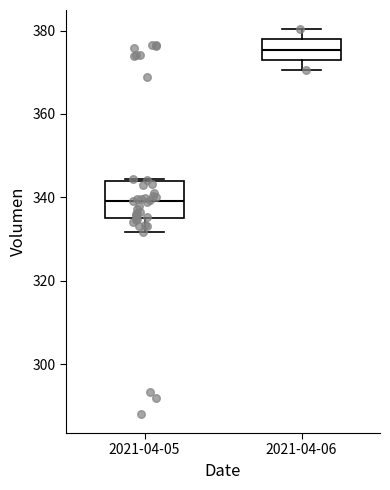

Which box's median line is the highest?

2021-04-06